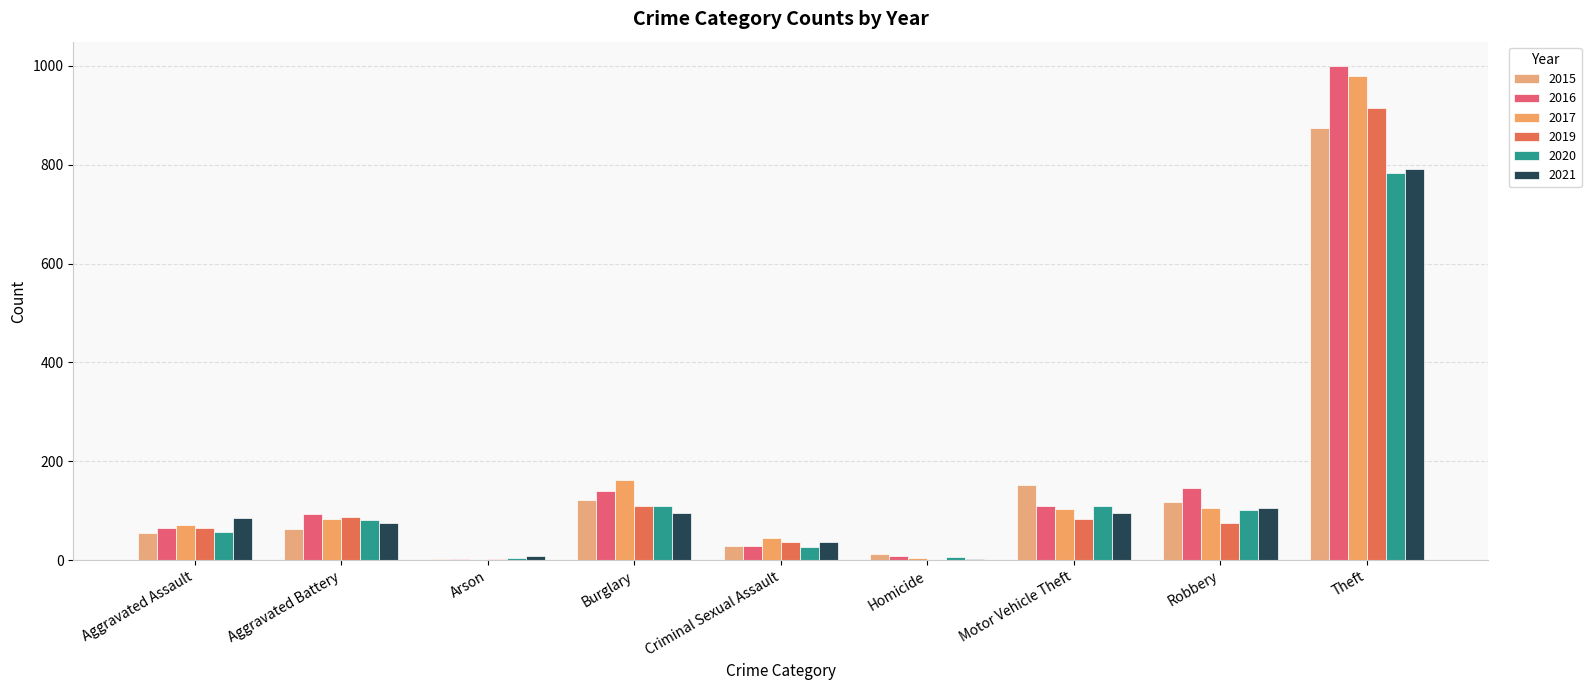

What is the label of the 3rd bar from the left?

Arson